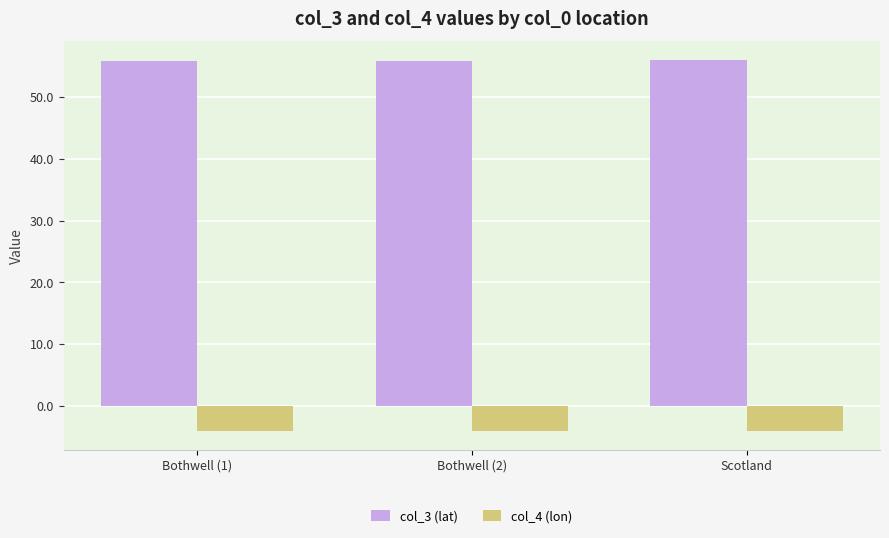

How many bars are there in each group?

2